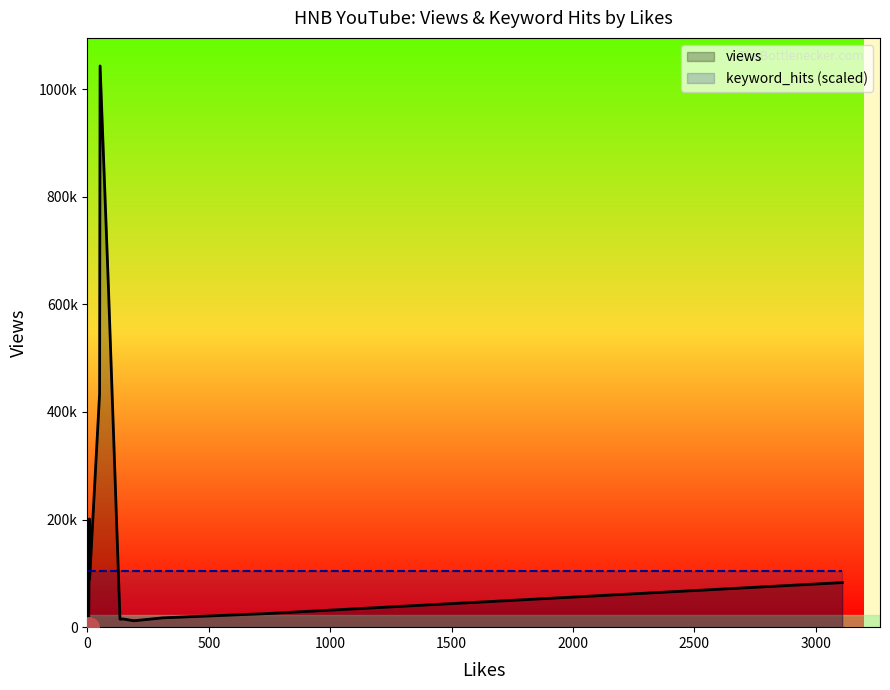

How many lines are shown in the chart?

2